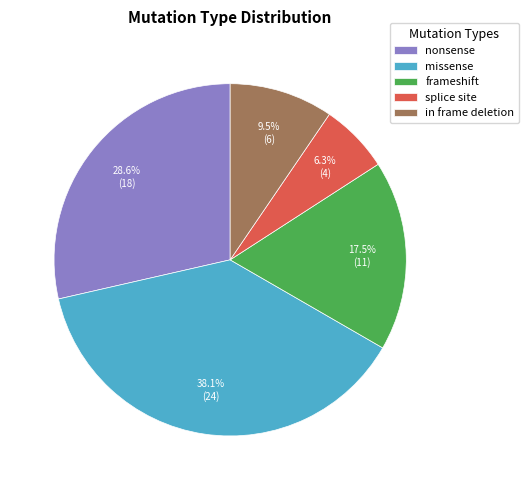

Is there any slice that represents more than half of the pie?

No